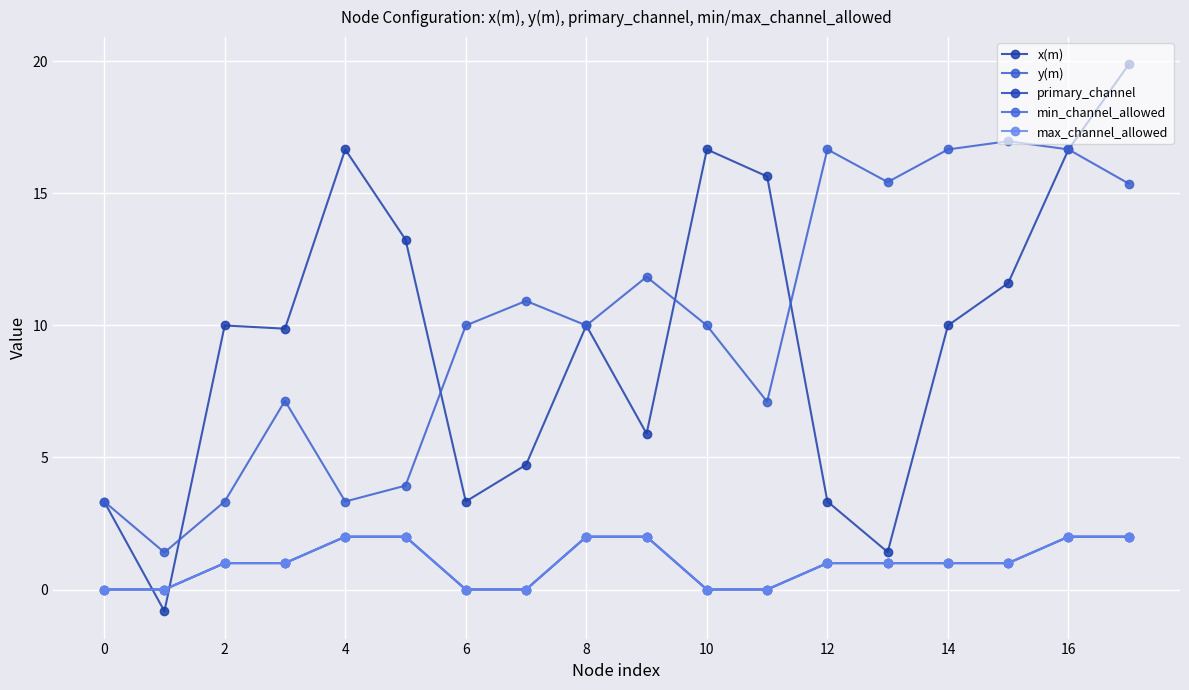

Does the chart have visible grid lines?

Yes